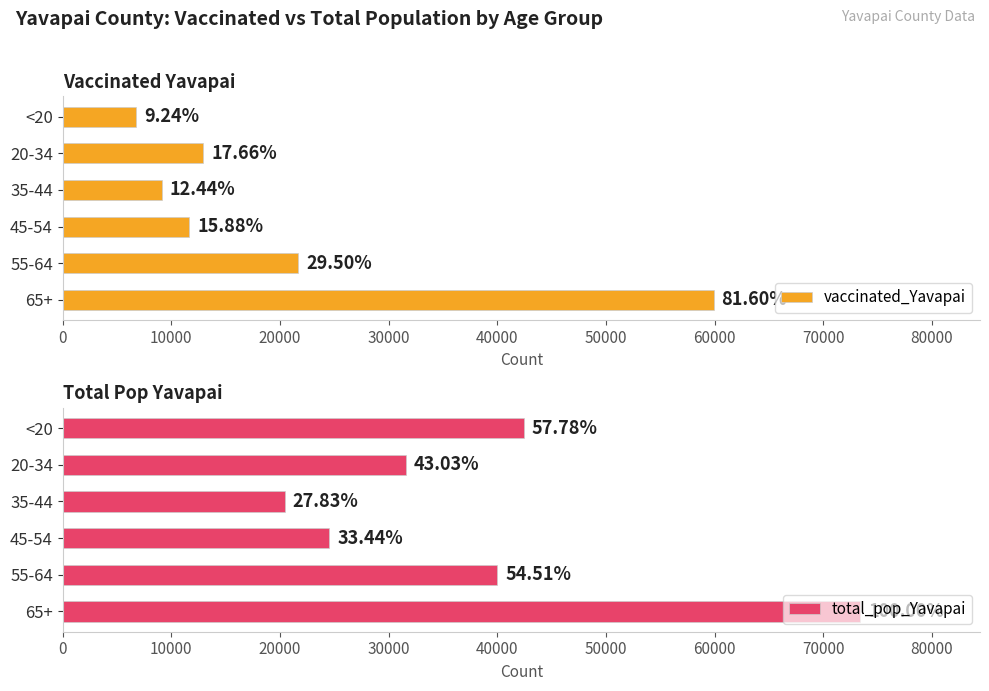

The value of vaccinated_Yavapai at 20-34 is 8288. True or false?

False